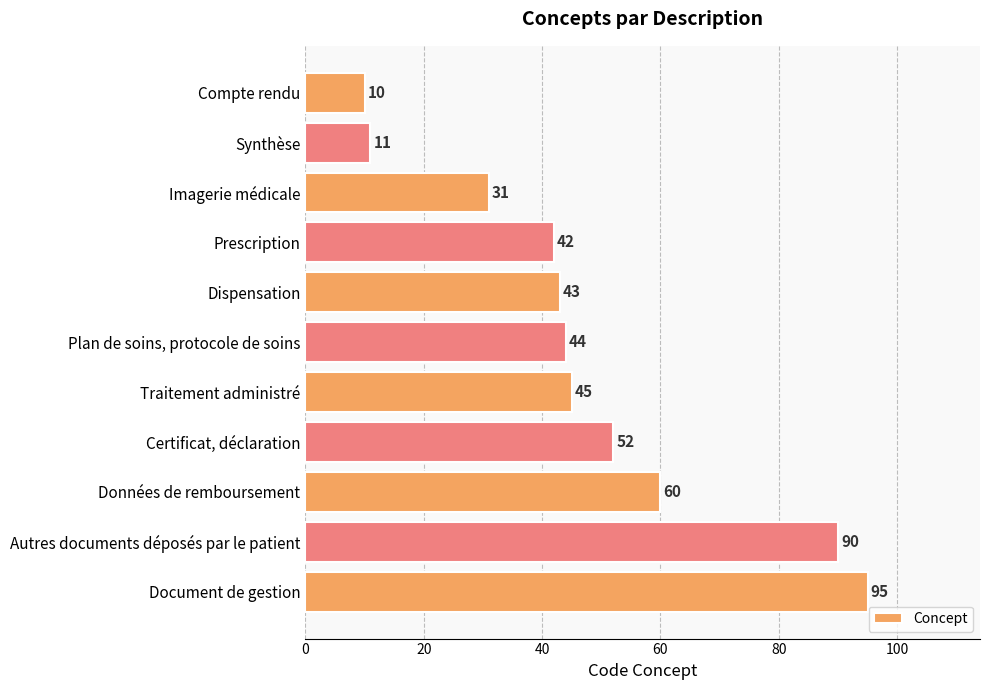

What is the change in value from Plan de soins, protocole de soins to Autres documents déposés par le patient?

+46